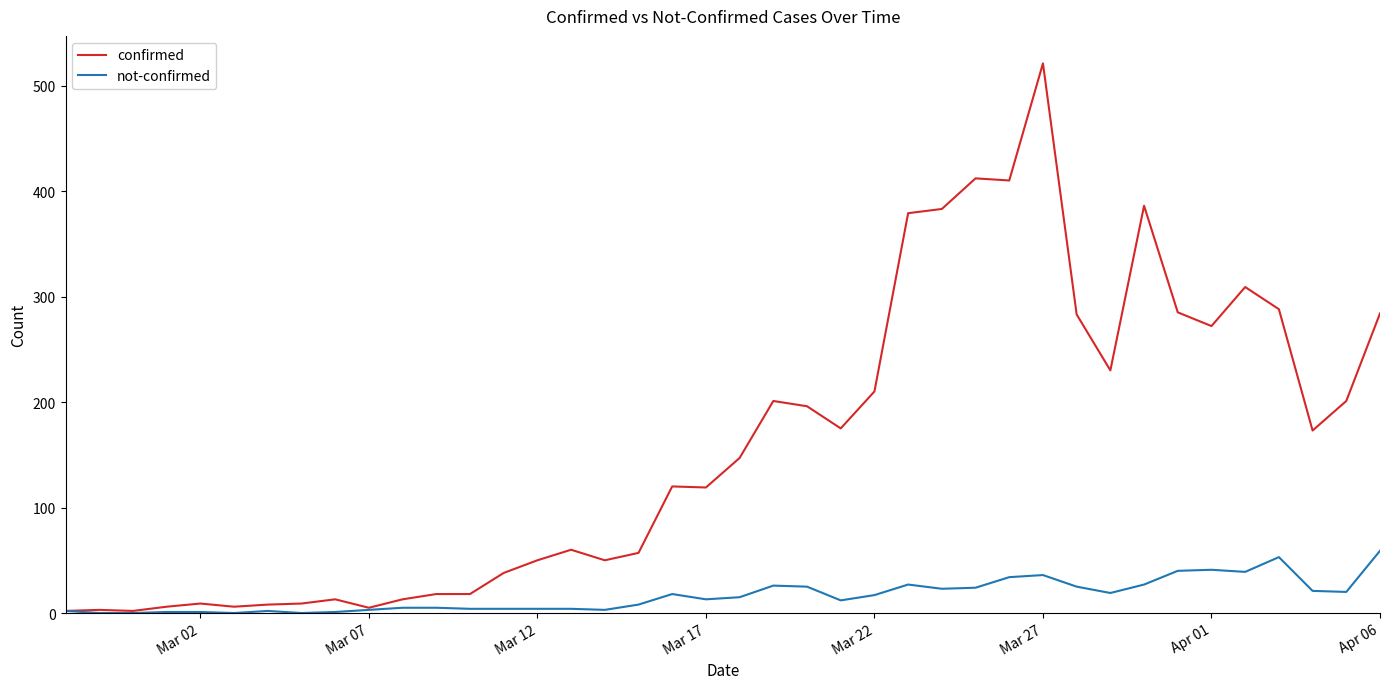

Rank the series by their maximum value, from lowest to highest.

not-confirmed, confirmed